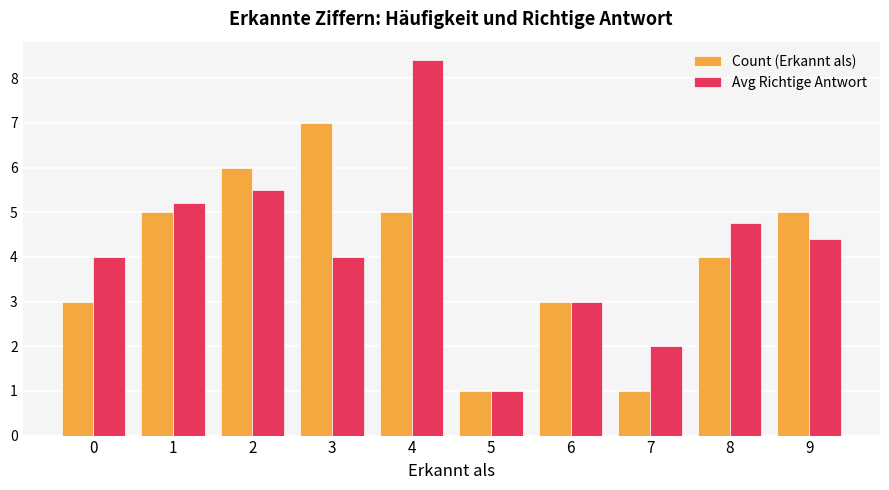

What are all the series names shown in the legend?

Count (Erkannt als), Avg Richtige Antwort